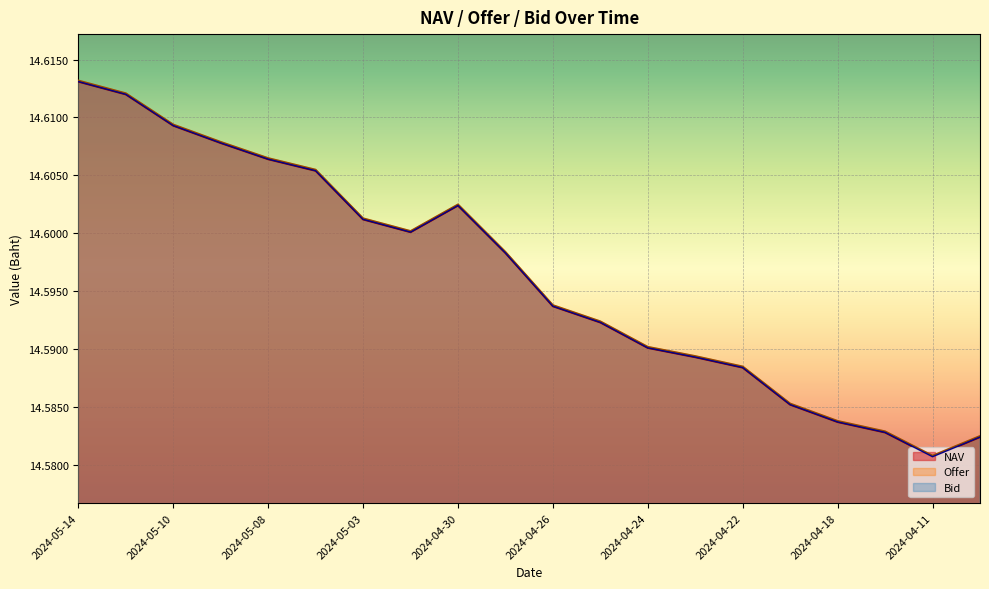

Does the chart display data point markers on the line(s)?

No